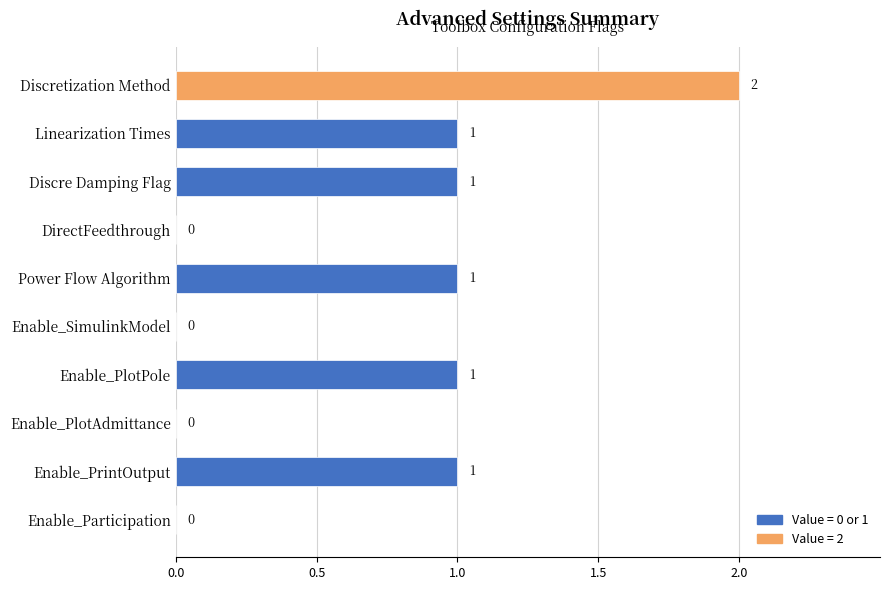

Reading top to bottom, transcribe all the data shown in this chart.

Discretization Method=2	Linearization Times=1	Discre Damping Flag=1	DirectFeedthrough=0	Power Flow Algorithm=1	Enable_SimulinkModel=0	Enable_PlotPole=1	Enable_PlotAdmittance=0	Enable_PrintOutput=1	Enable_Participation=0